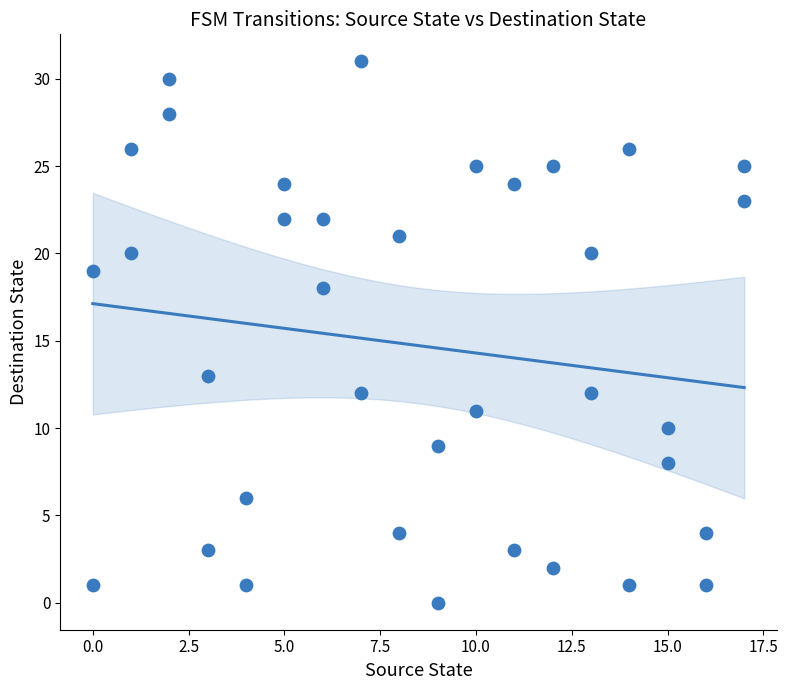

What Y value in the scatter plot is closest to 15?

13